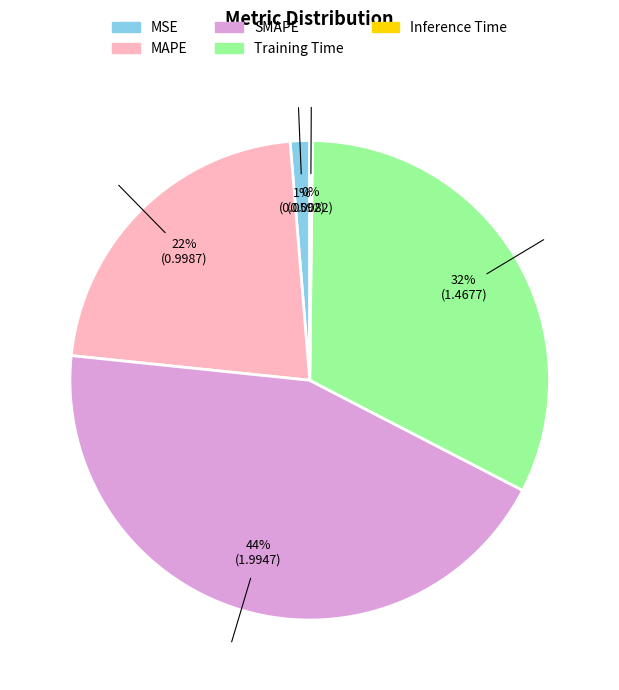

Between Training Time and SMAPE, which is larger?

SMAPE